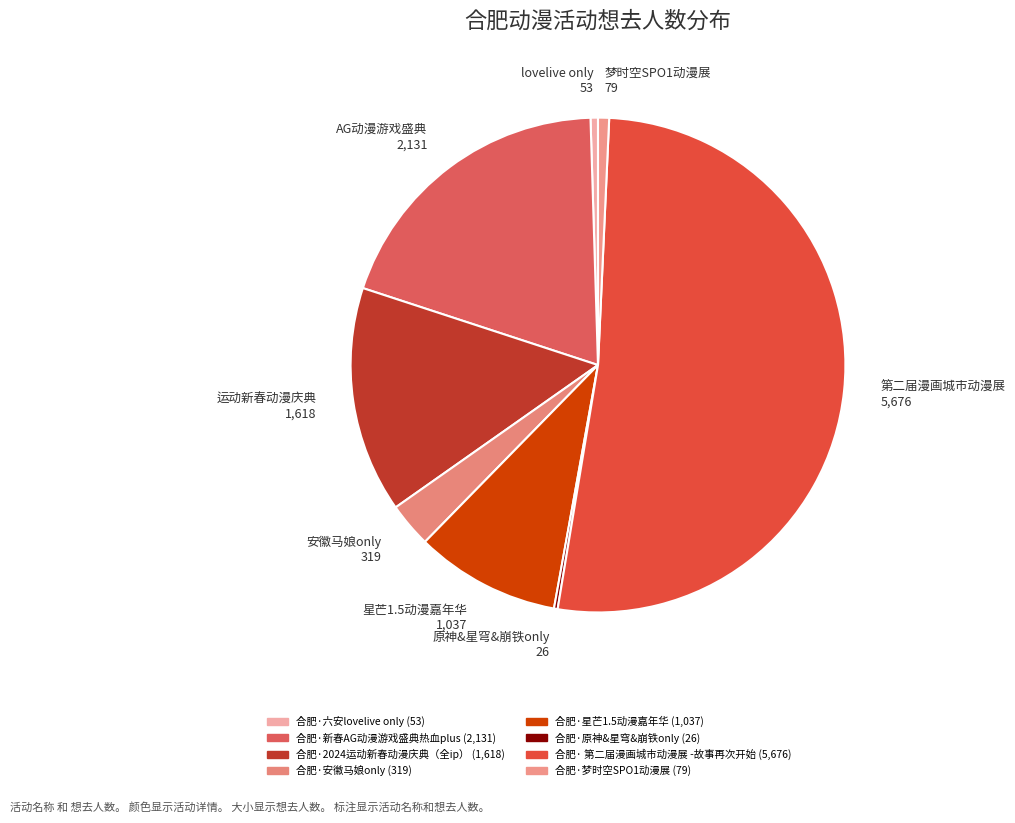

Does any single category account for the majority?

Yes